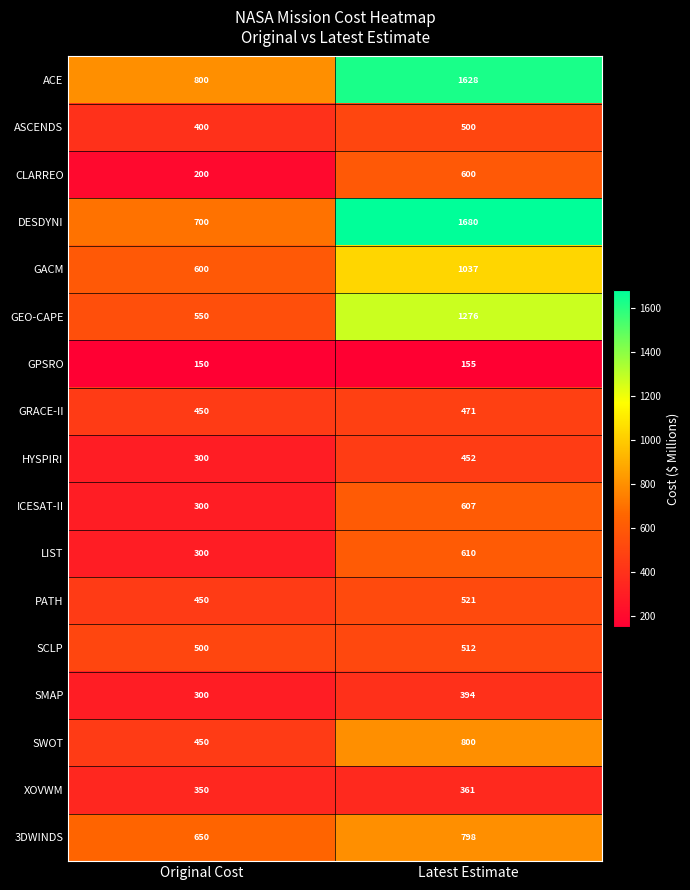

Which label corresponds to the largest value in the chart?

Latest Estimate